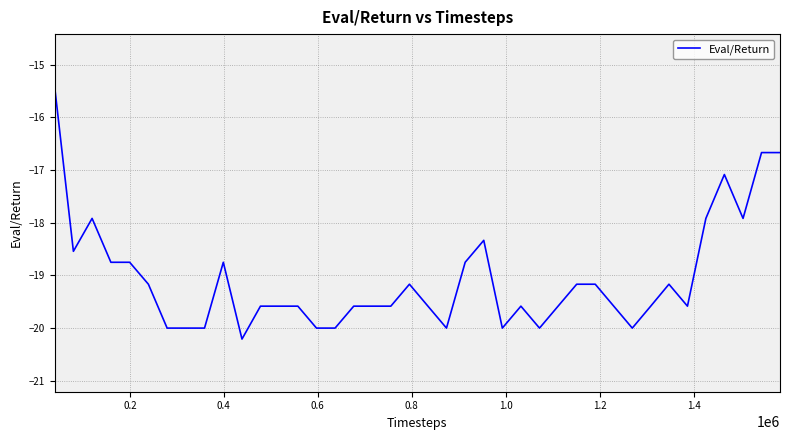

What is the difference between the maximum and minimum values?

4.8